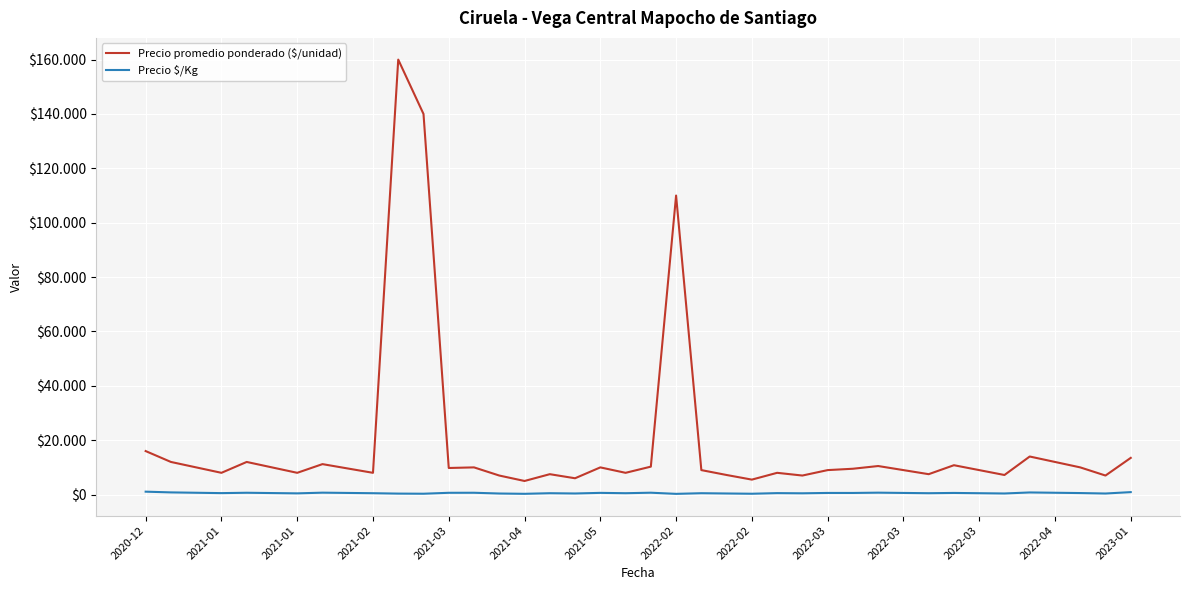

Does the chart have visible grid lines?

Yes